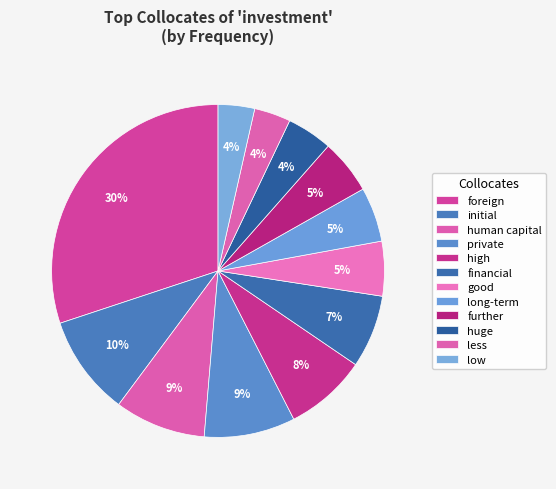

Rank the categories by value from lowest to highest.

less, low, huge, good, long-term, further, financial, high, human capital, private, initial, foreign